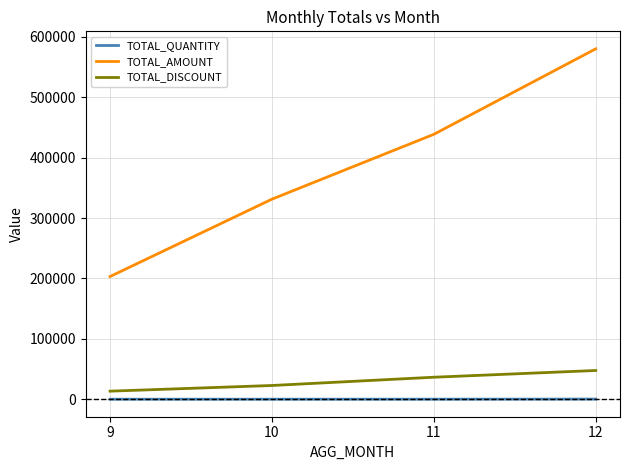

What is the minimum value for TOTAL_AMOUNT?

203256.0